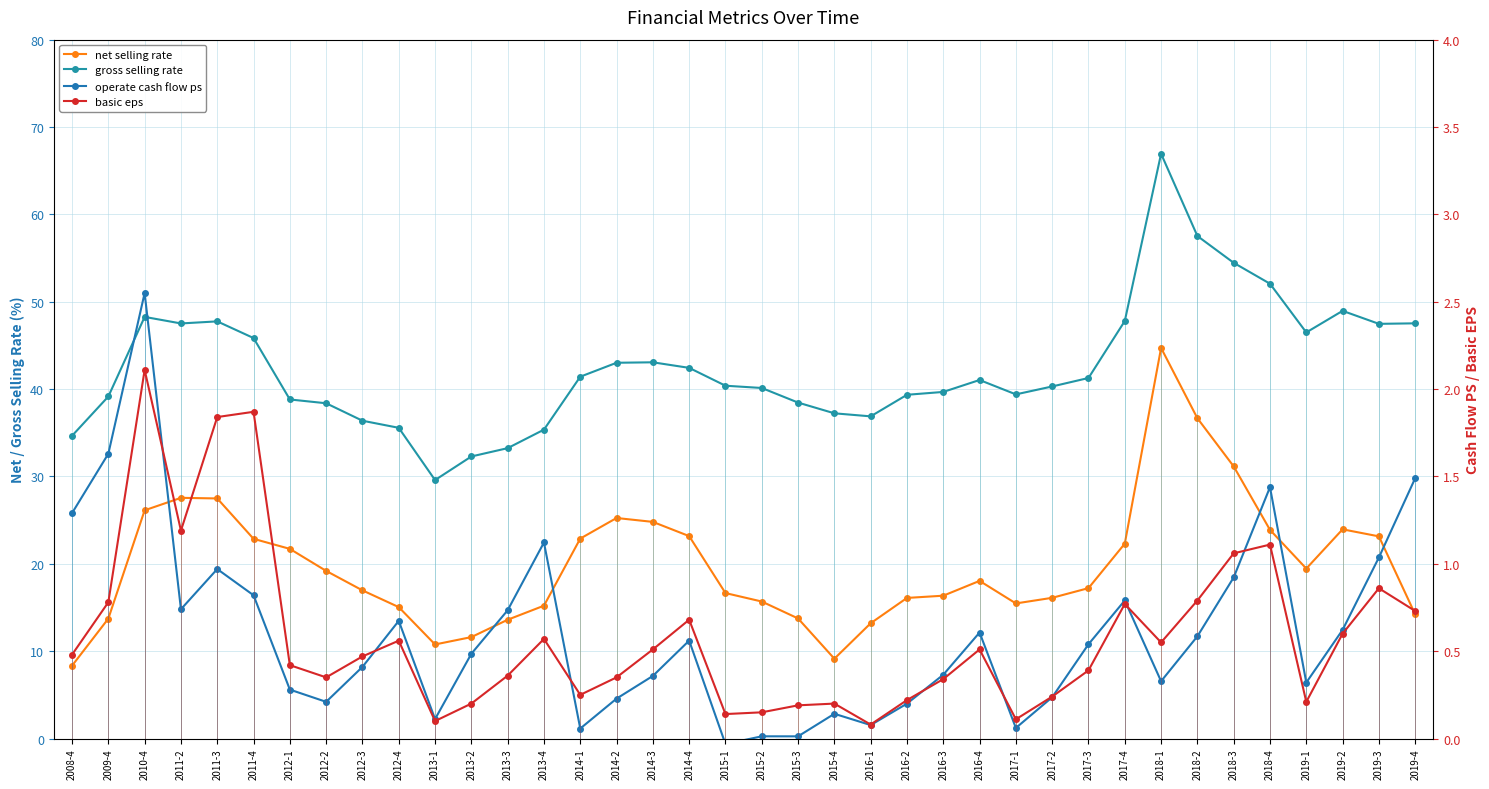

What is the maximum value for basic eps?

2.1